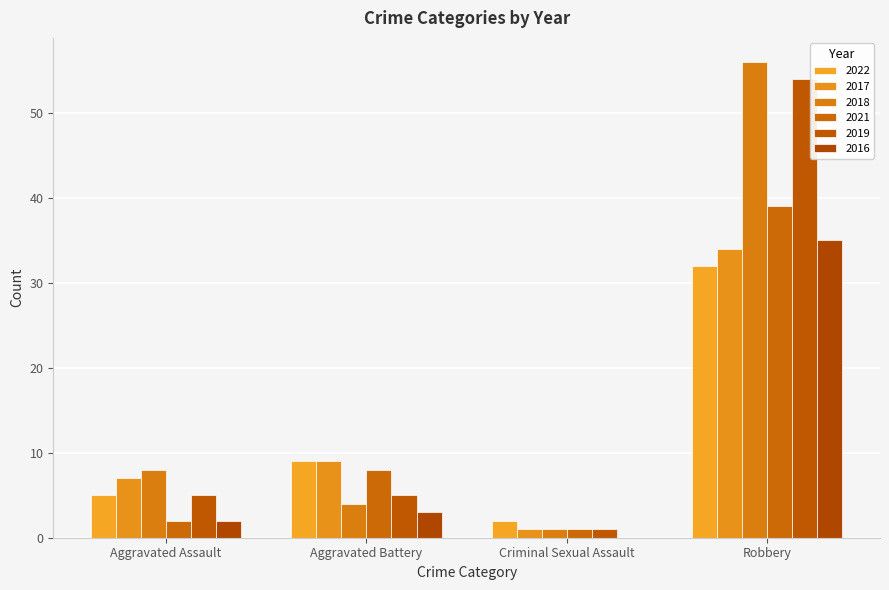

What is the total value across all series at Aggravated Battery?

38